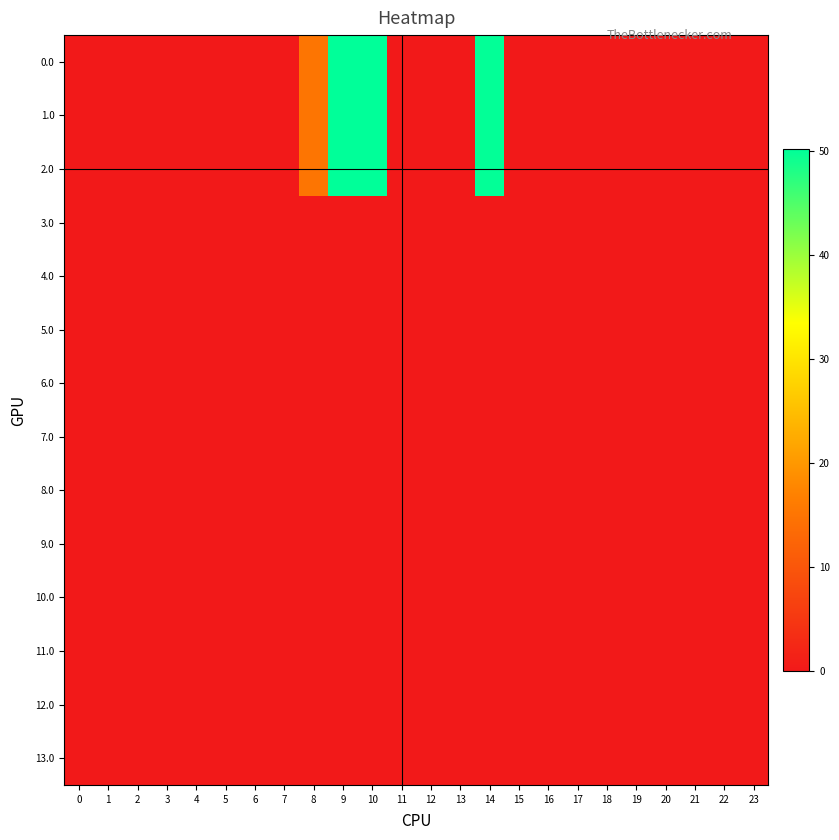

What is the maximum value shown in the chart?

50.2